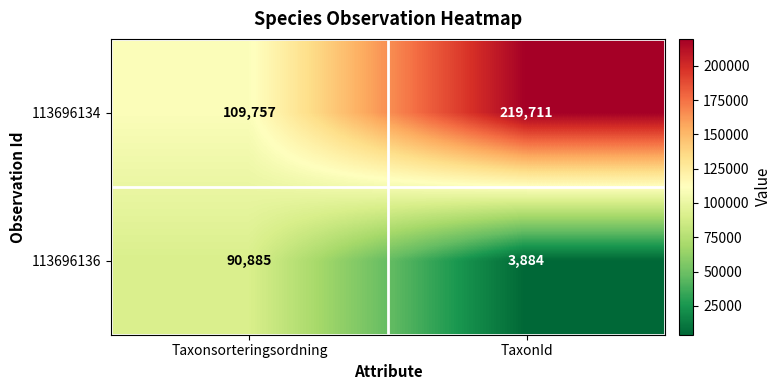

The 113696136 series shows 3884 at TaxonId. True or false?

True